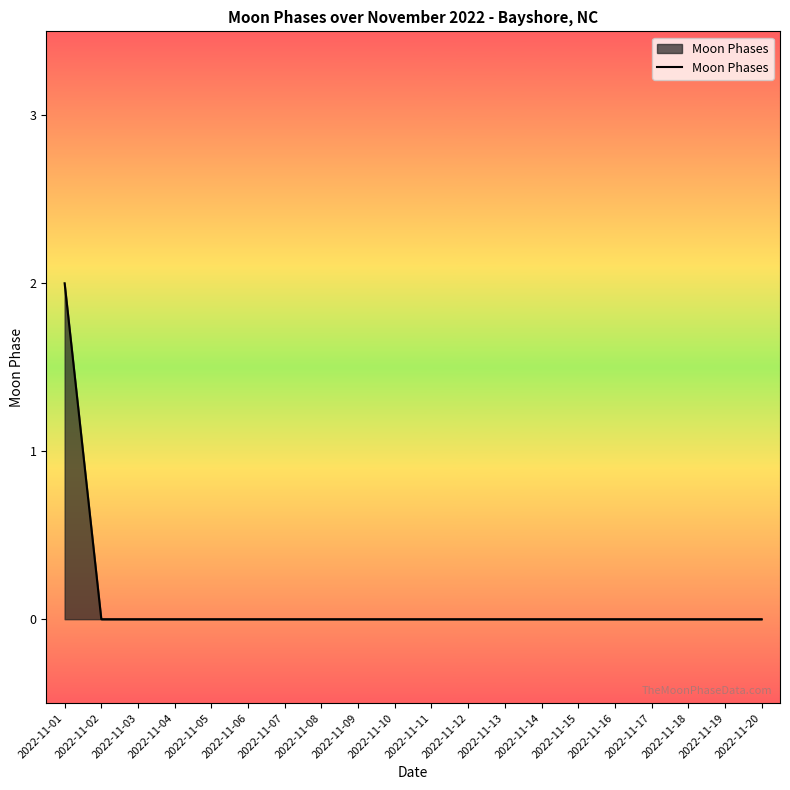

Which category has the highest value across all series?

2022-11-01